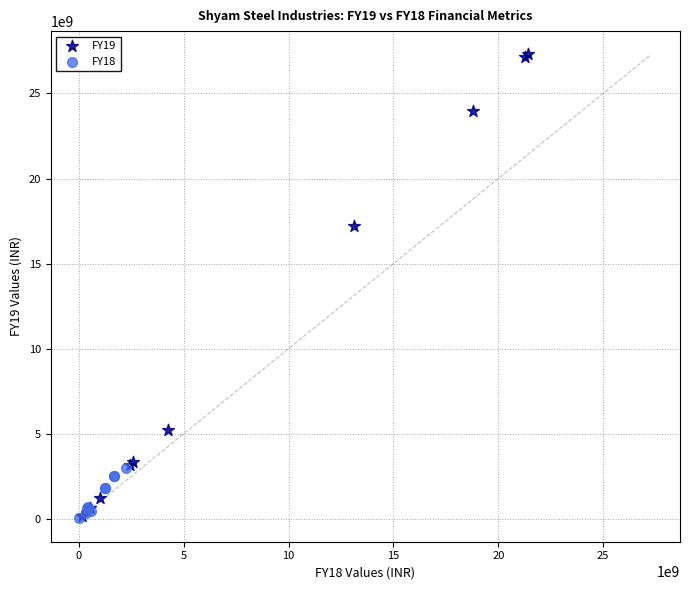

Which series reaches the maximum Y coordinate?

FY19